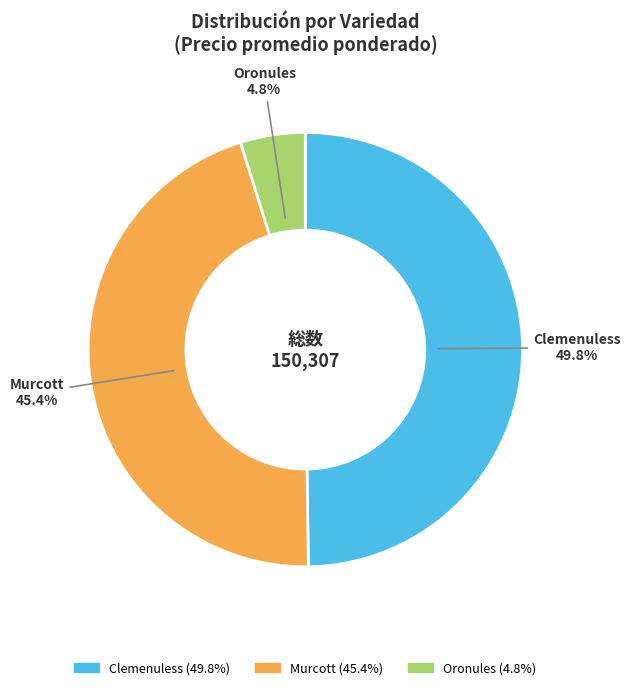

To the nearest percent, what is the difference between the Clemenuless and Murcott slice percentages?

4%